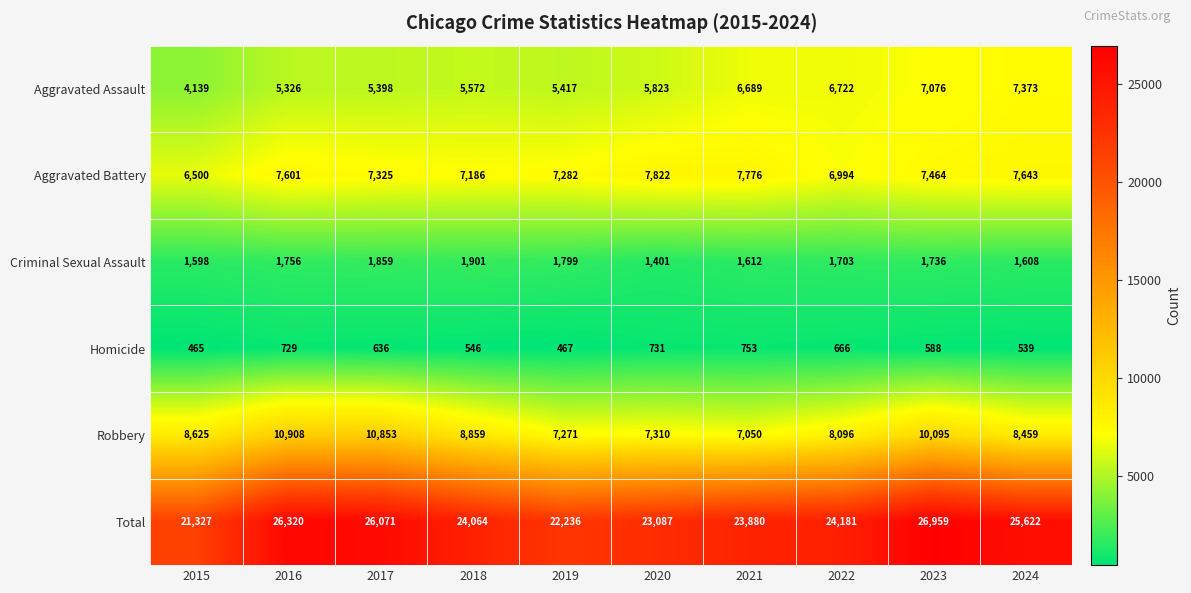

What is the greatest value displayed?

26959